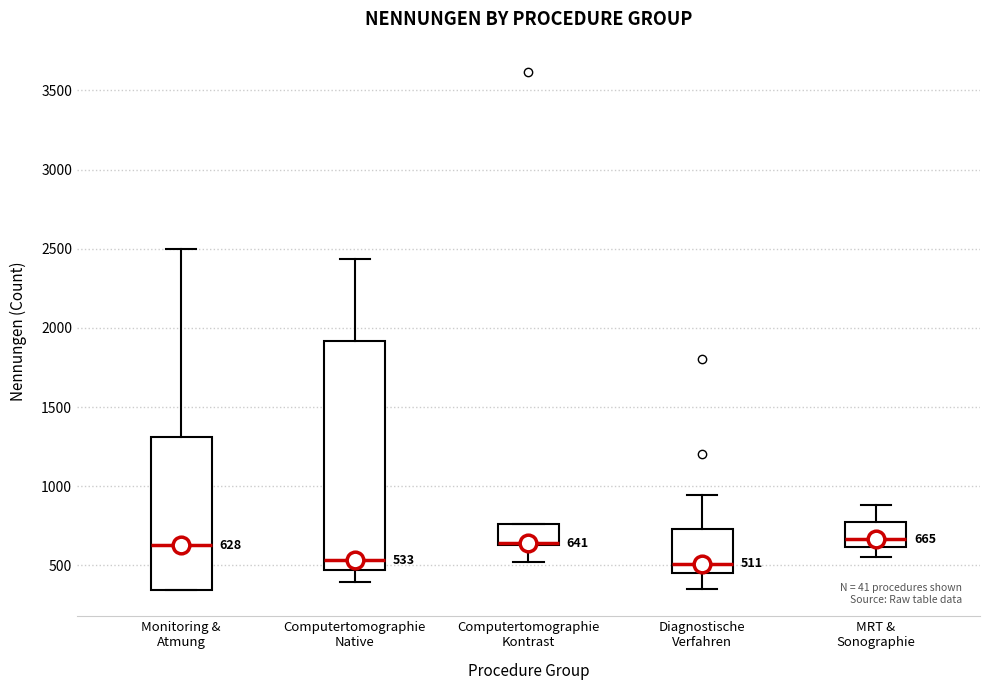

Which box is the tallest, from its lower edge to its upper edge?

Computertomographie Native